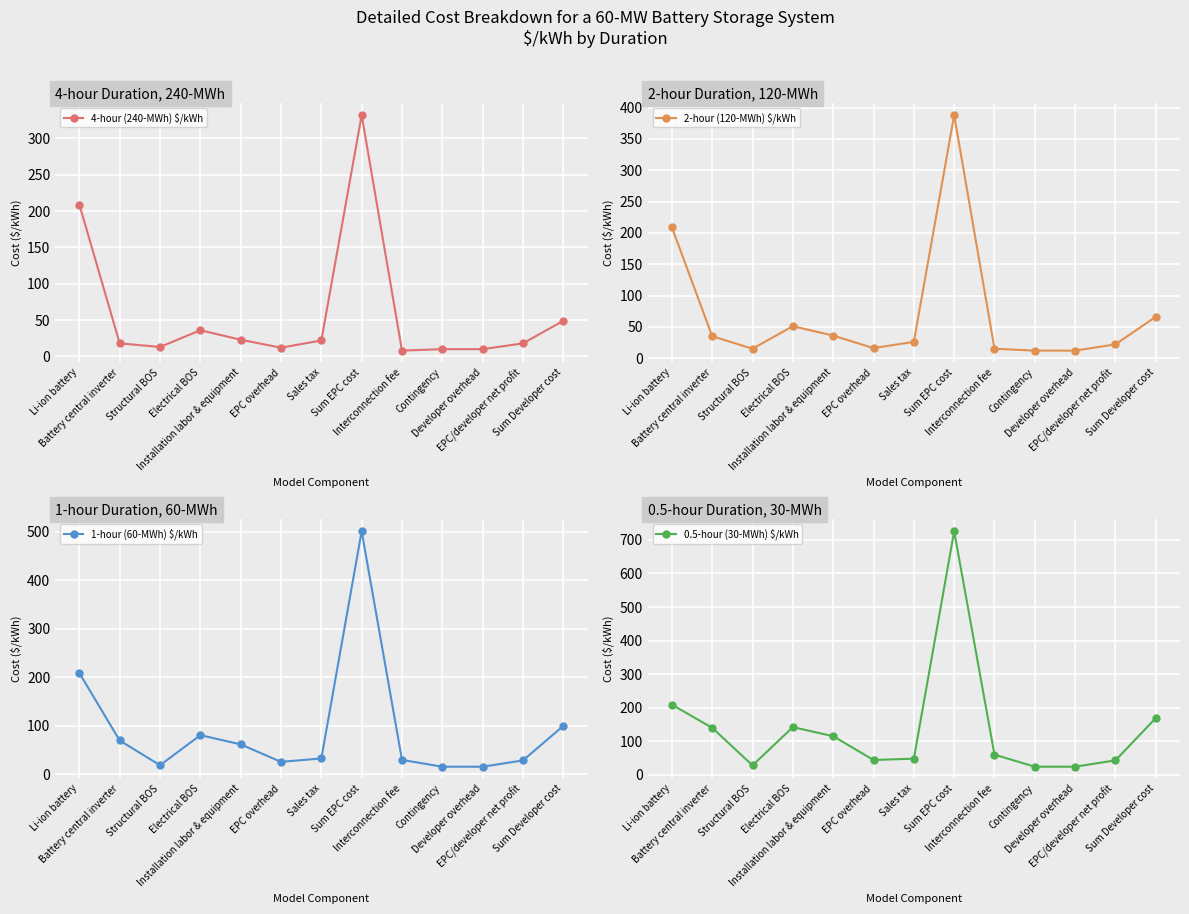

What is the label of the 13th point from the right?

Li-ion battery